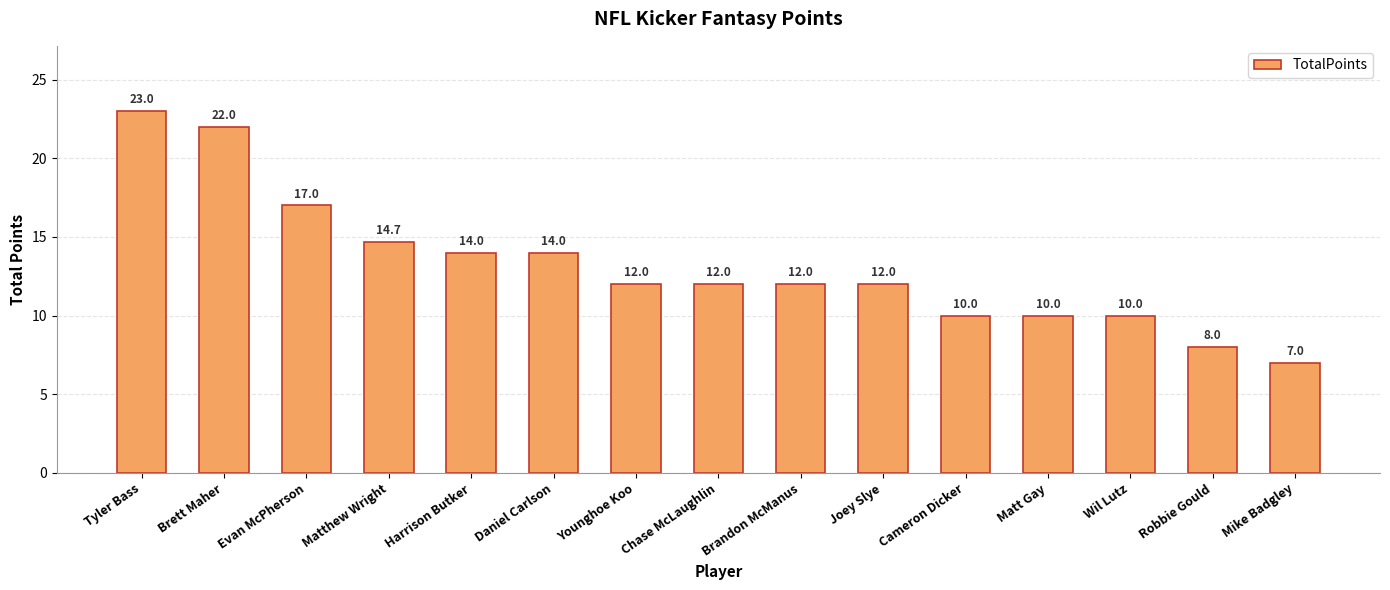

What is the maximum value shown in the chart?

23.0